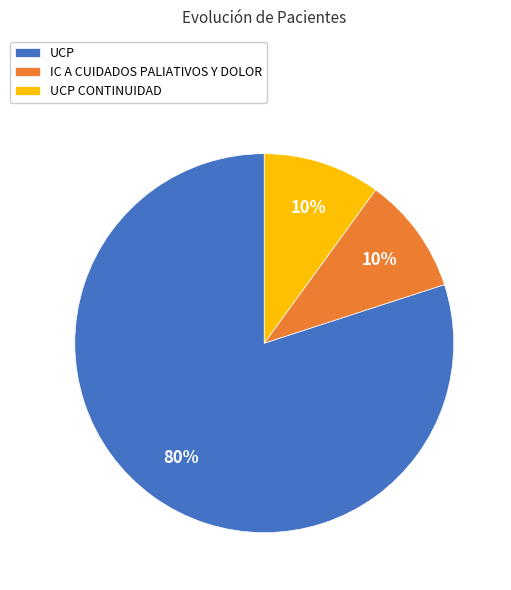

Do UCP and IC A CUIDADOS PALIATIVOS Y DOLOR together represent more than half of the pie?

Yes